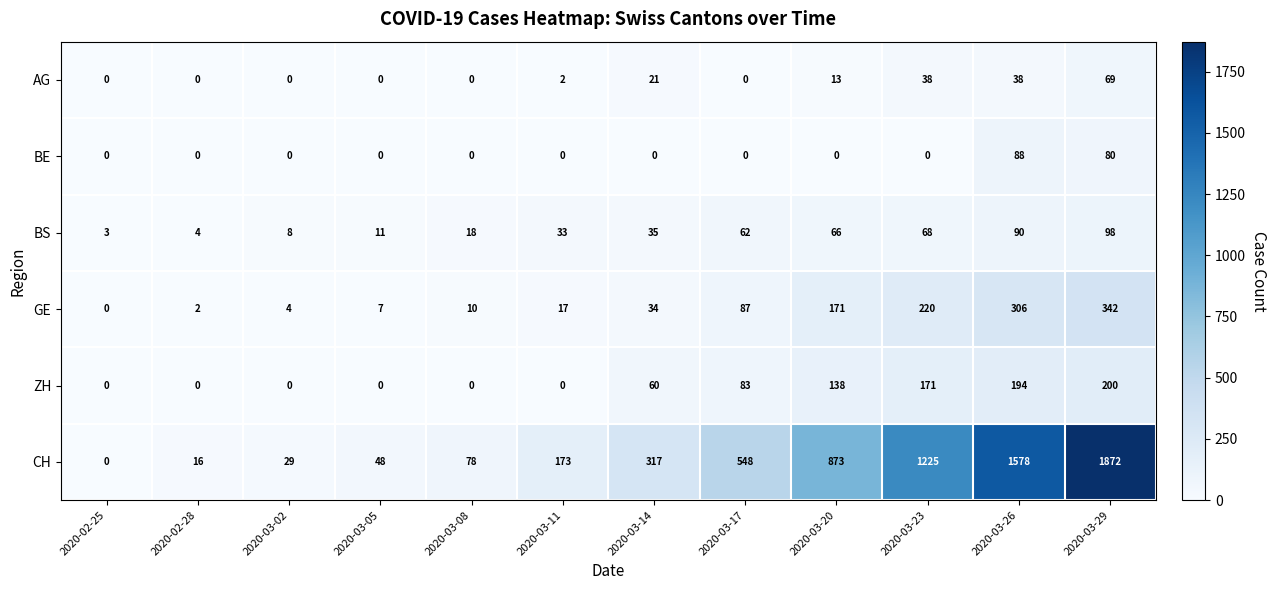

At which label is CH closest to 936?

2020-03-20